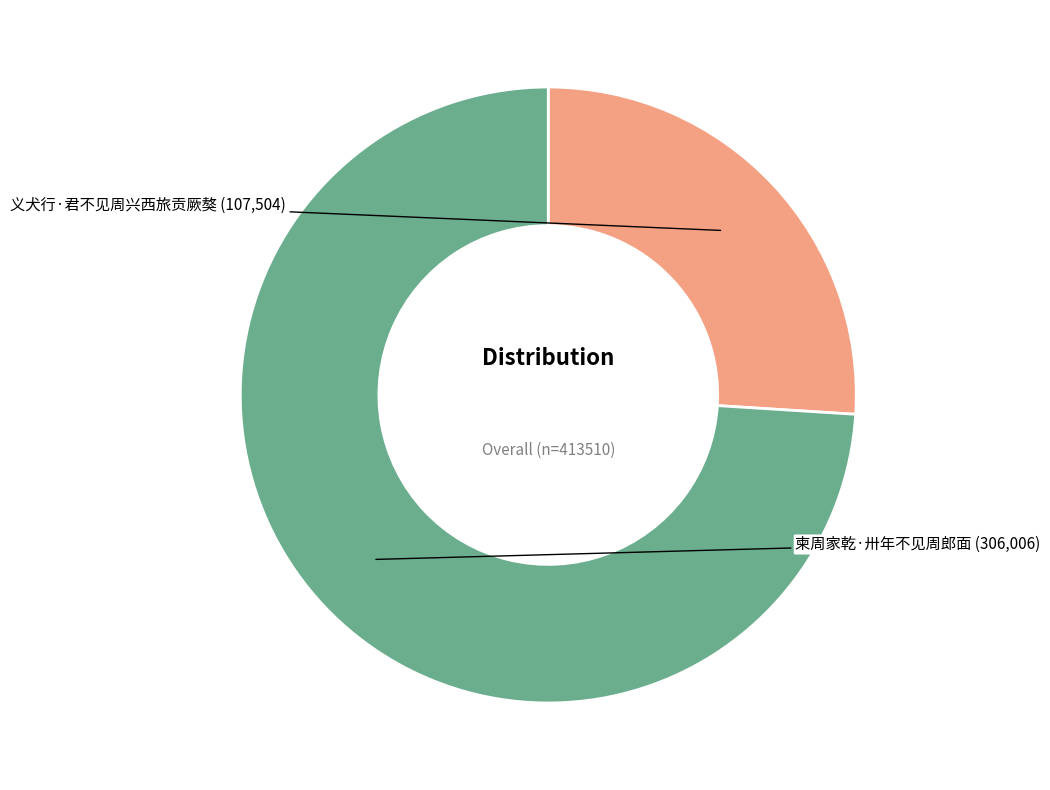

Is there any slice that represents more than half of the pie?

Yes